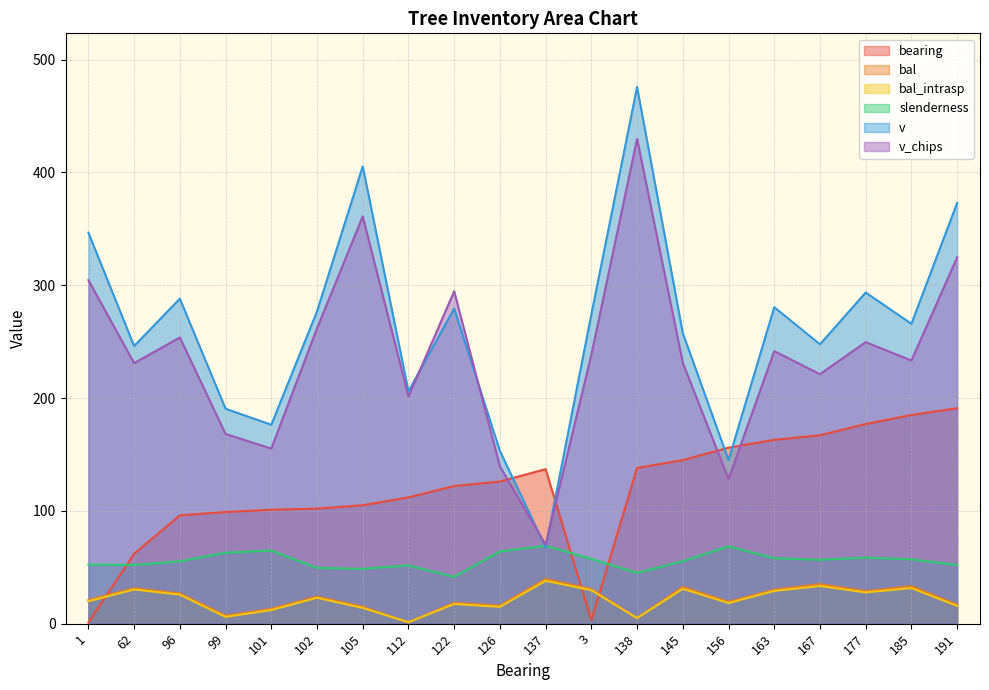

What is the label of the 20th point from the left?

191